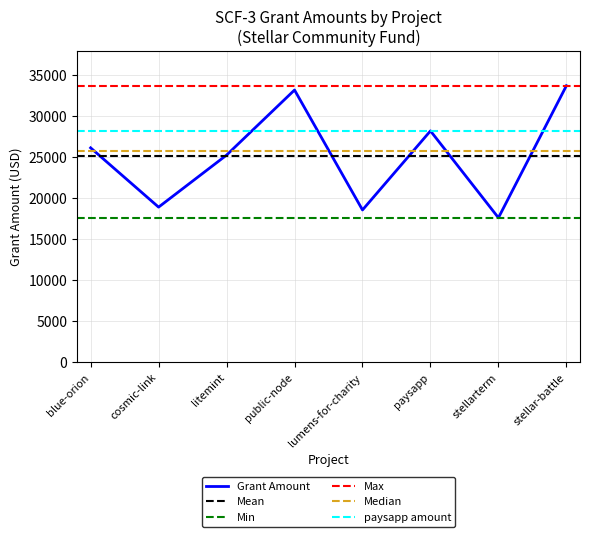

Reading right to left, transcribe all the data shown in this chart.

33746.4	17640.9	28236.8	18594.9	33223.6	25285.3	18939.3	26170.7